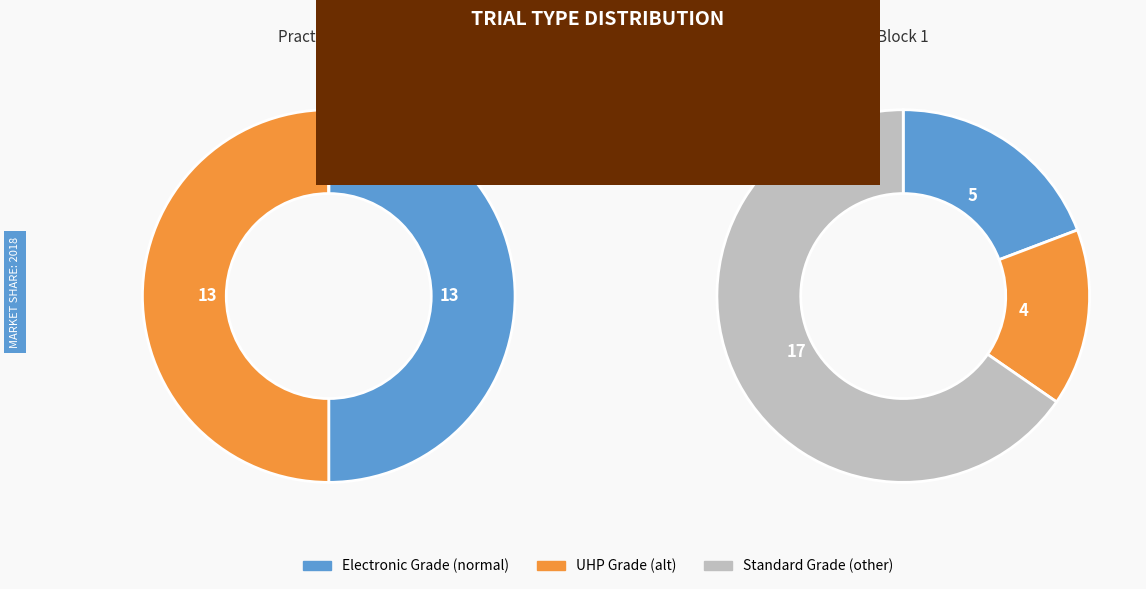

What is the largest slice in the pie chart?

normal